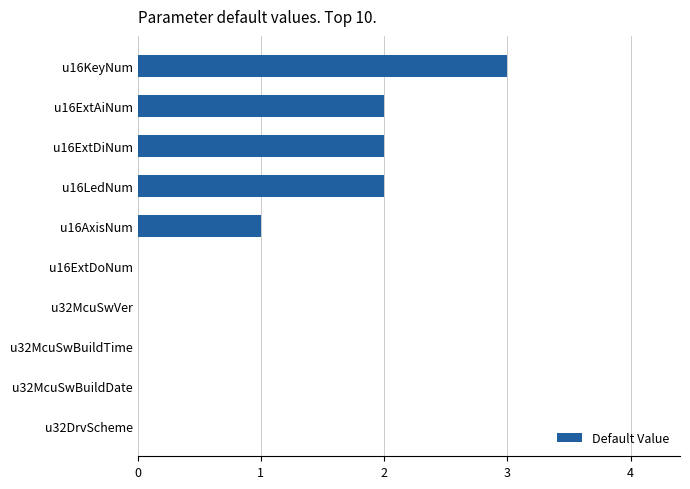

What is the sum of all values?

10